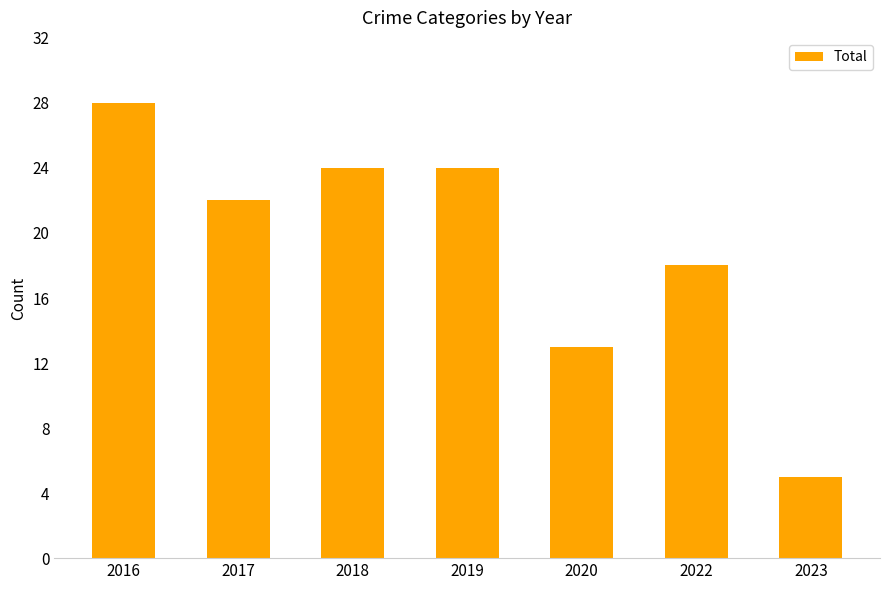

What is the value of the 6th bar from the left?

18